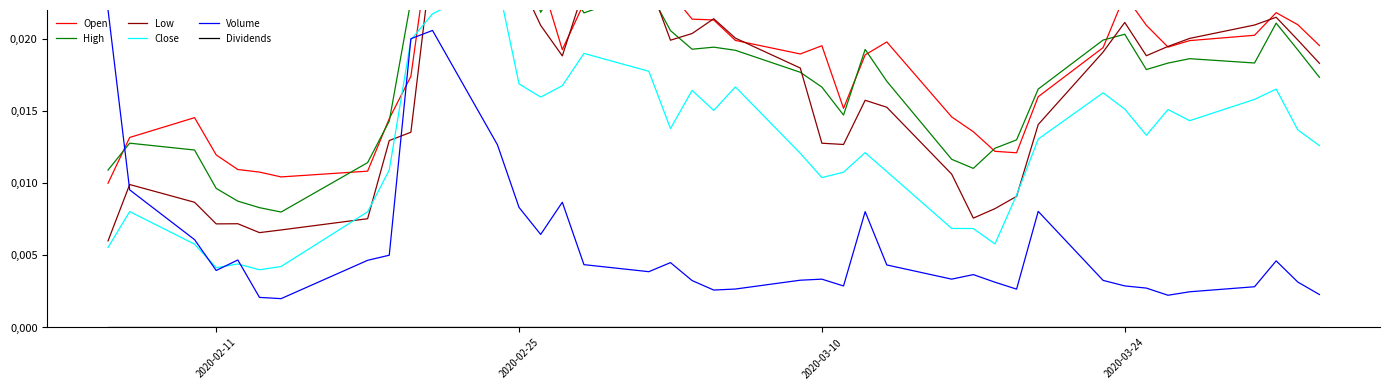

At which label is Open closest to 0?

2020-02-11